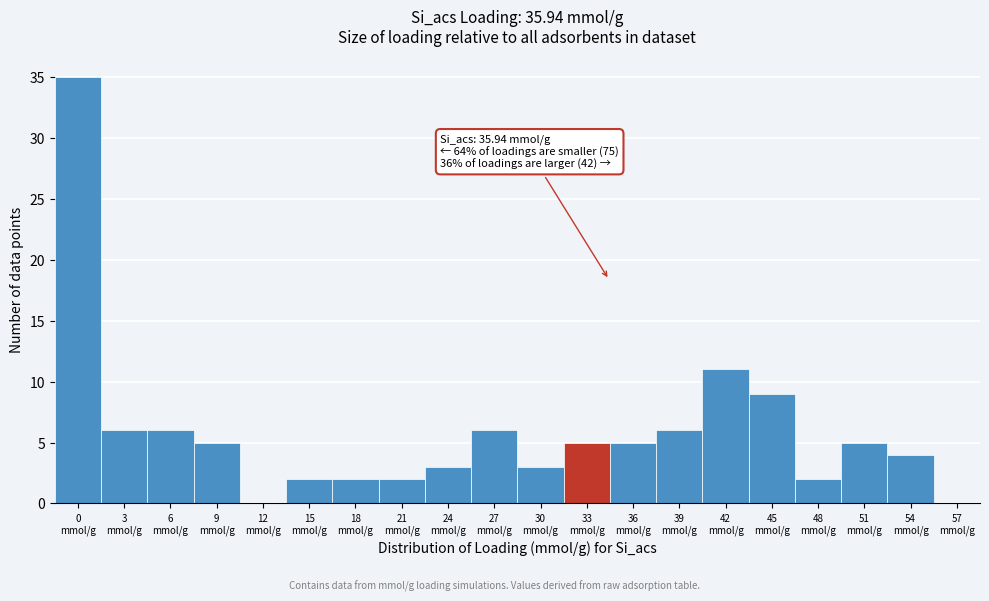

What is the greatest value displayed?

35